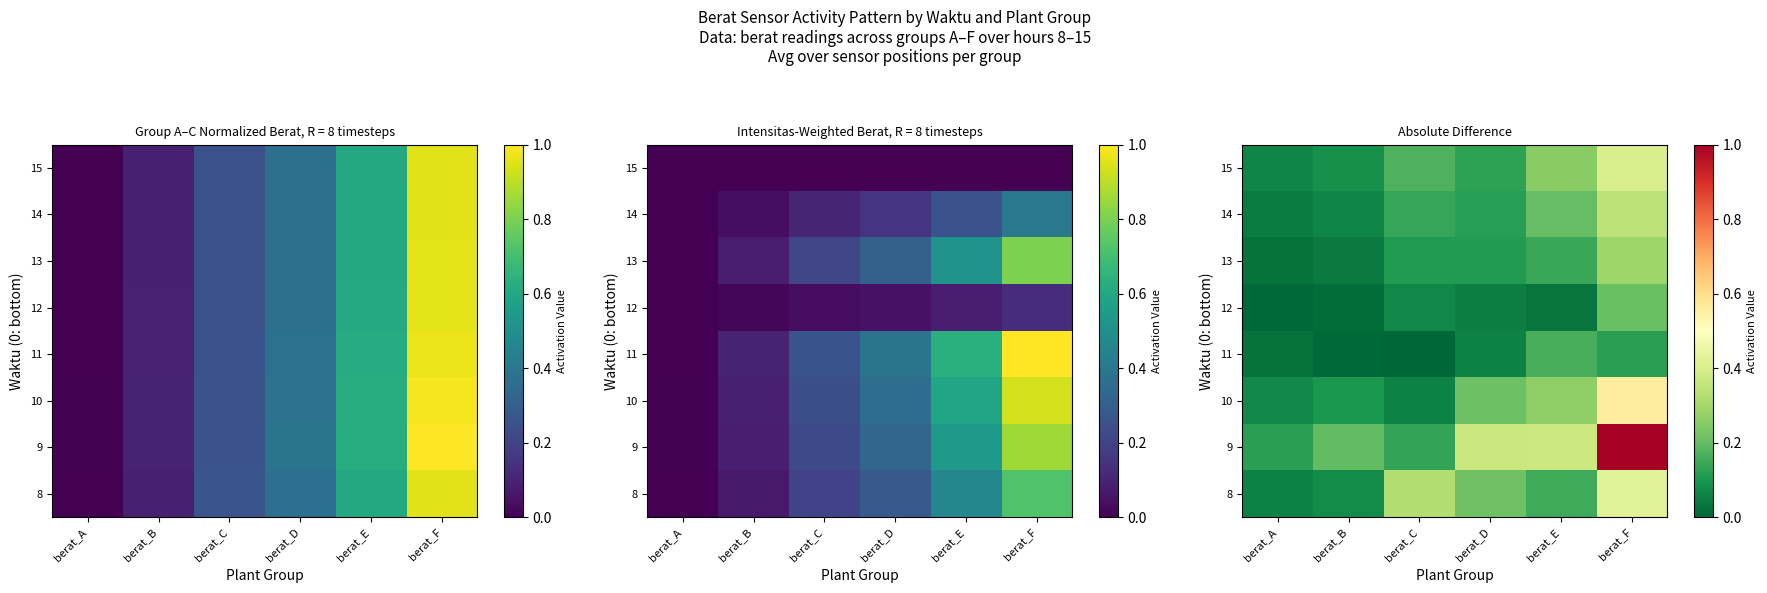

Is the value of 8 at berat_E greater than the value of 15 at berat_D?

Yes